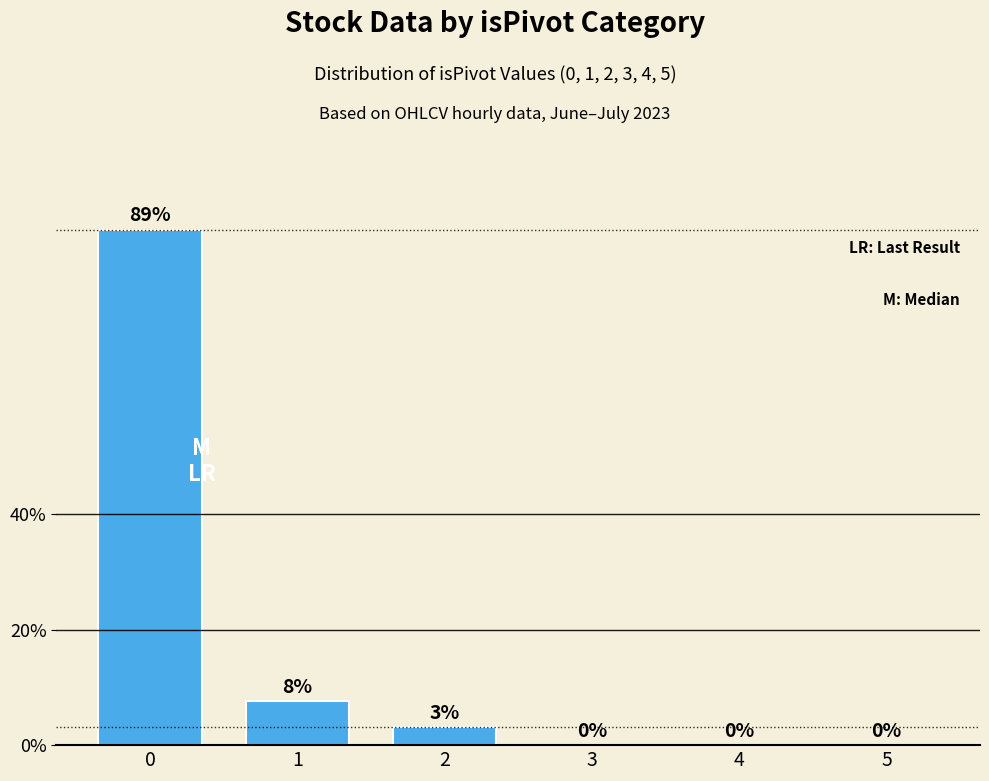

What is the approximate value at 2?

3.1